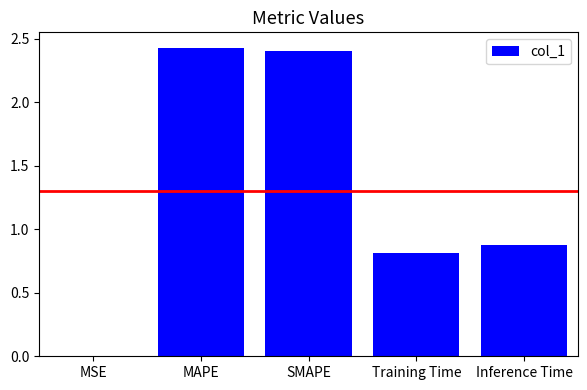

Which has a higher value, Inference Time or Training Time?

Inference Time